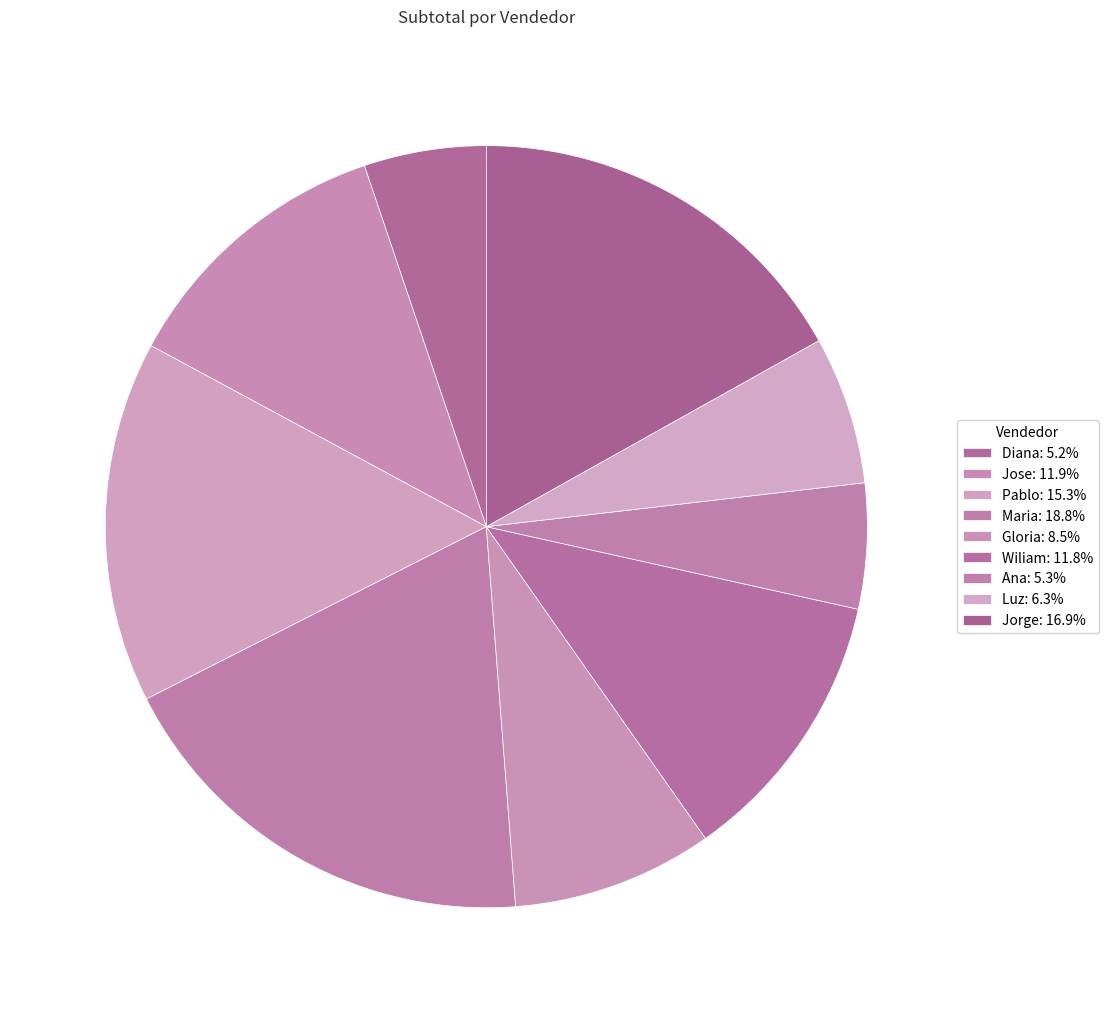

How many segments does this pie chart have?

9